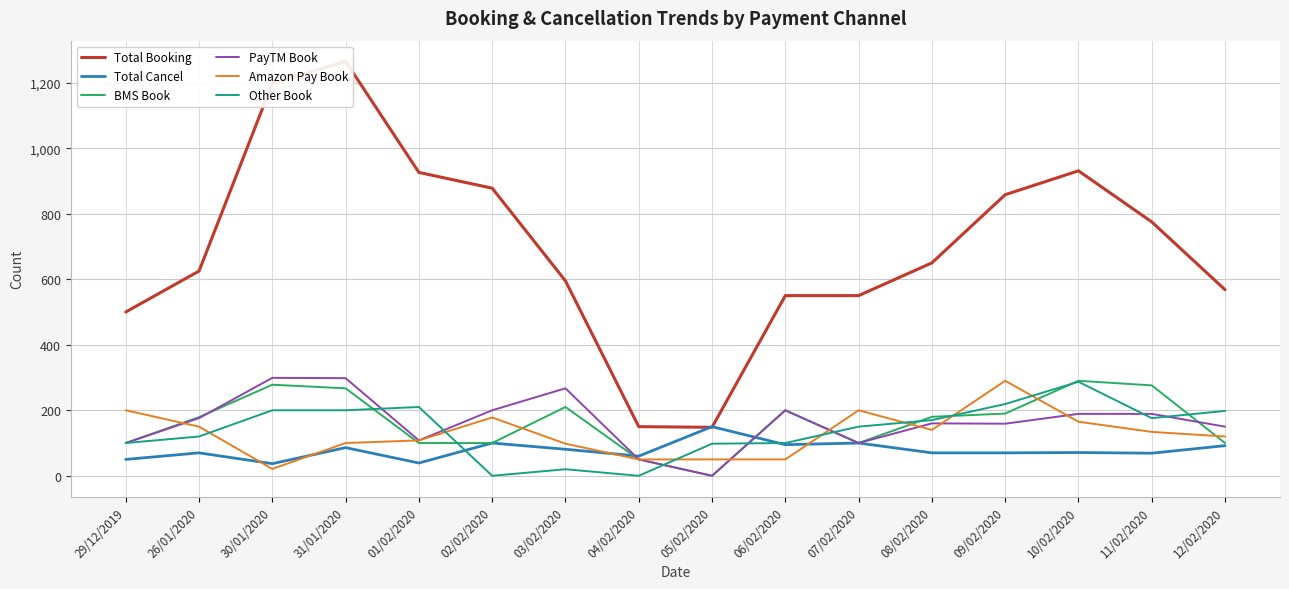

Reading right to left, transcribe all the data shown in this chart.

Total Booking: 12/02/2020=568	11/02/2020=775	10/02/2020=931	09/02/2020=858	08/02/2020=650	07/02/2020=550	06/02/2020=550	05/02/2020=148	04/02/2020=150	03/02/2020=595	02/02/2020=878	01/02/2020=926	31/01/2020=1265	30/01/2020=1198	26/01/2020=625	29/12/2019=500
Total Cancel: 12/02/2020=92	11/02/2020=69	10/02/2020=71	09/02/2020=70	08/02/2020=70	07/02/2020=100	06/02/2020=95	05/02/2020=150	04/02/2020=60	03/02/2020=81	02/02/2020=100	01/02/2020=39	31/01/2020=86	30/01/2020=37	26/01/2020=70	29/12/2019=50
BMS Book: 12/02/2020=100	11/02/2020=276	10/02/2020=290	09/02/2020=190	08/02/2020=180	07/02/2020=100	06/02/2020=200	05/02/2020=0	04/02/2020=50	03/02/2020=210	02/02/2020=100	01/02/2020=100	31/01/2020=267	30/01/2020=278	26/01/2020=179	29/12/2019=100
PayTM Book: 12/02/2020=150	11/02/2020=189	10/02/2020=189	09/02/2020=159	08/02/2020=160	07/02/2020=100	06/02/2020=200	05/02/2020=0	04/02/2020=50	03/02/2020=267	02/02/2020=200	01/02/2020=108	31/01/2020=298	30/01/2020=299	26/01/2020=176	29/12/2019=100
Amazon Pay Book: 12/02/2020=120	11/02/2020=134	10/02/2020=165	09/02/2020=290	08/02/2020=140	07/02/2020=200	06/02/2020=50	05/02/2020=50	04/02/2020=50	03/02/2020=98	02/02/2020=178	01/02/2020=108	31/01/2020=100	30/01/2020=21	26/01/2020=150	29/12/2019=200
Other Book: 12/02/2020=198	11/02/2020=176	10/02/2020=287	09/02/2020=219	08/02/2020=170	07/02/2020=150	06/02/2020=100	05/02/2020=98	04/02/2020=0	03/02/2020=20	02/02/2020=0	01/02/2020=210	31/01/2020=200	30/01/2020=200	26/01/2020=120	29/12/2019=100